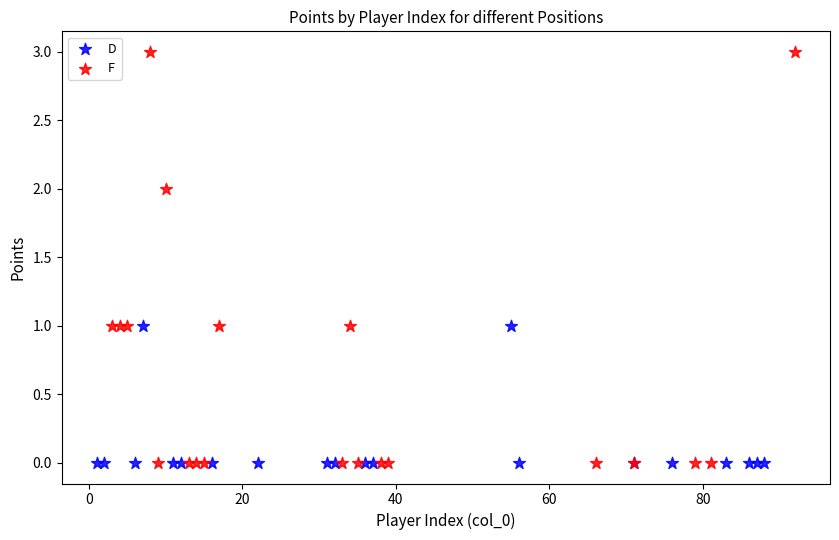

Which series contains the highest Y value?

F